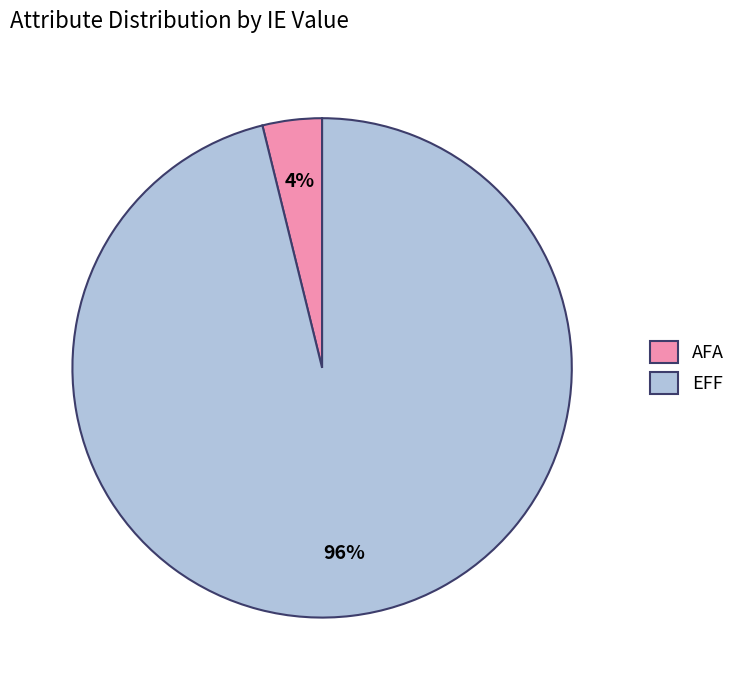

To the nearest percent, what portion does EFF represent?

96%